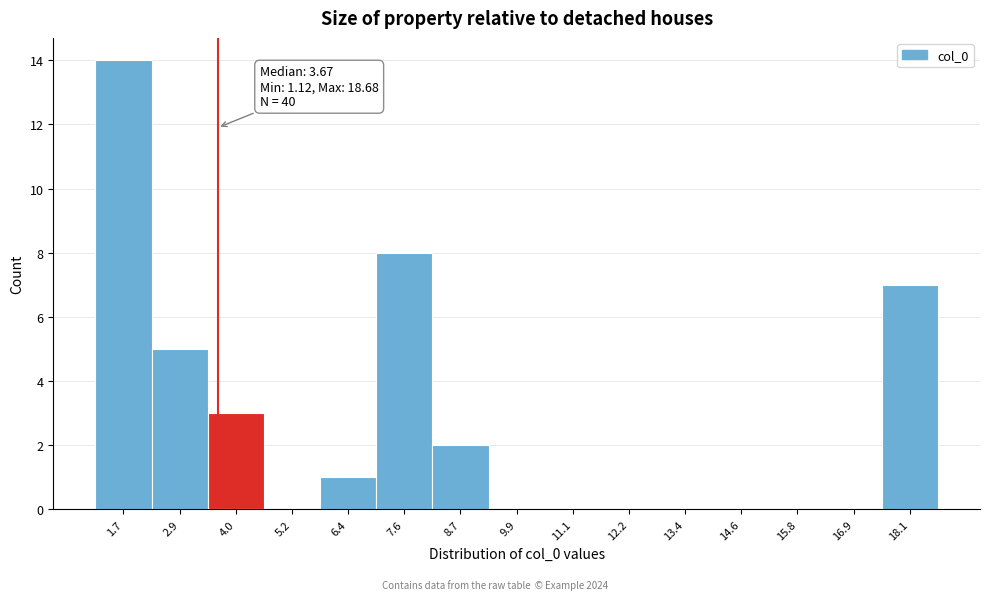

Which range on the x-axis has the tallest bar?

1.2 to 2.2